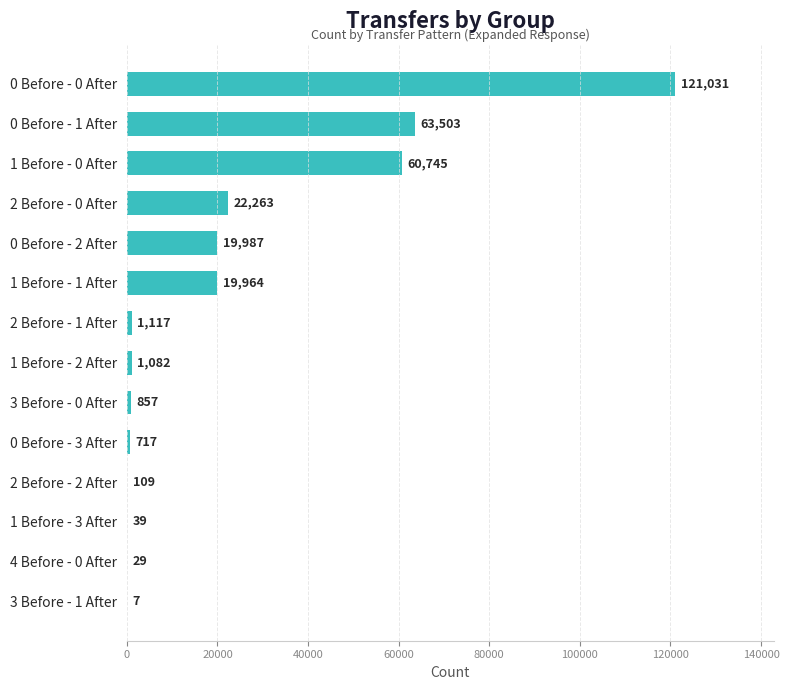

How many series are shown in this chart?

1